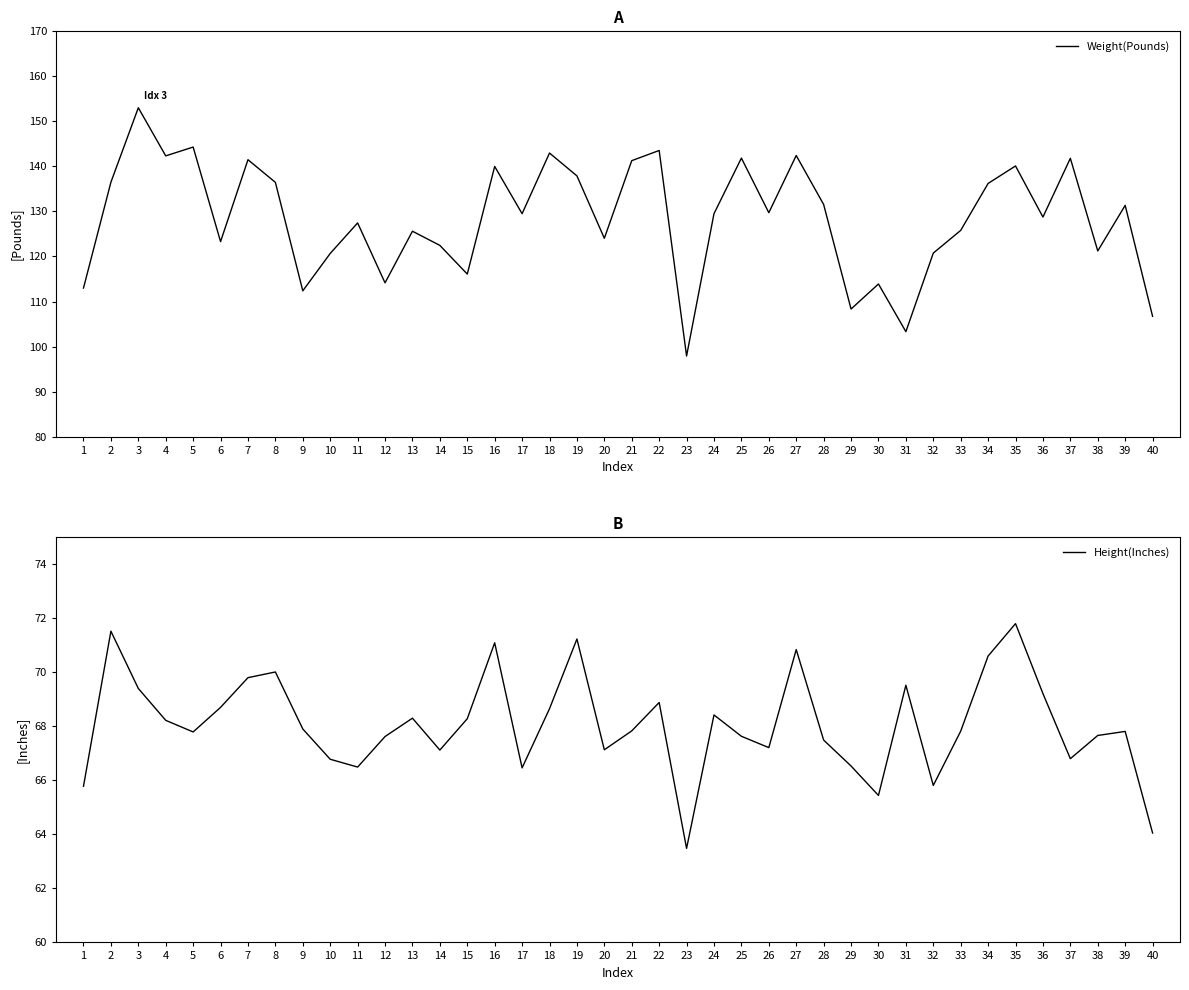

Which category has the lowest value in the Height(Inches) series?

23